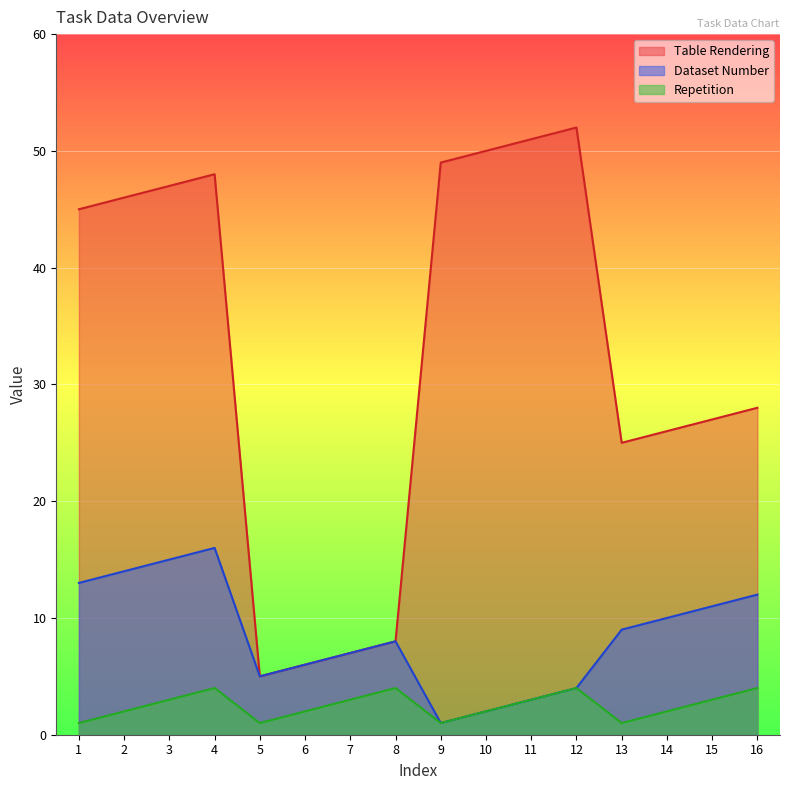

Reading left to right, extract all data points from this chart.

Table Rendering: 1=45	2=46	3=47	4=48	5=5	6=6	7=7	8=8	9=49	10=50	11=51	12=52	13=25	14=26	15=27	16=28
Dataset Number: 1=13	2=14	3=15	4=16	5=5	6=6	7=7	8=8	9=1	10=2	11=3	12=4	13=9	14=10	15=11	16=12
Repetition: 1=1	2=2	3=3	4=4	5=1	6=2	7=3	8=4	9=1	10=2	11=3	12=4	13=1	14=2	15=3	16=4